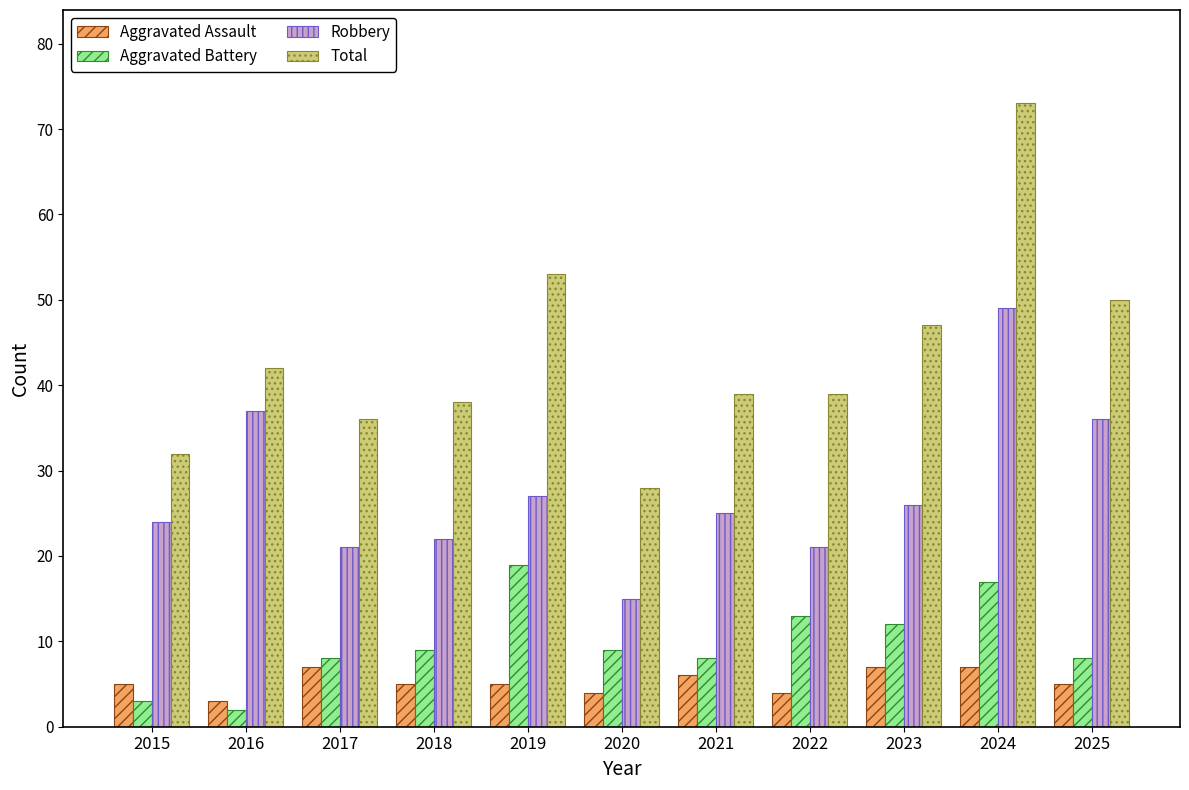

Which label corresponds to the smallest value in the chart?

2016